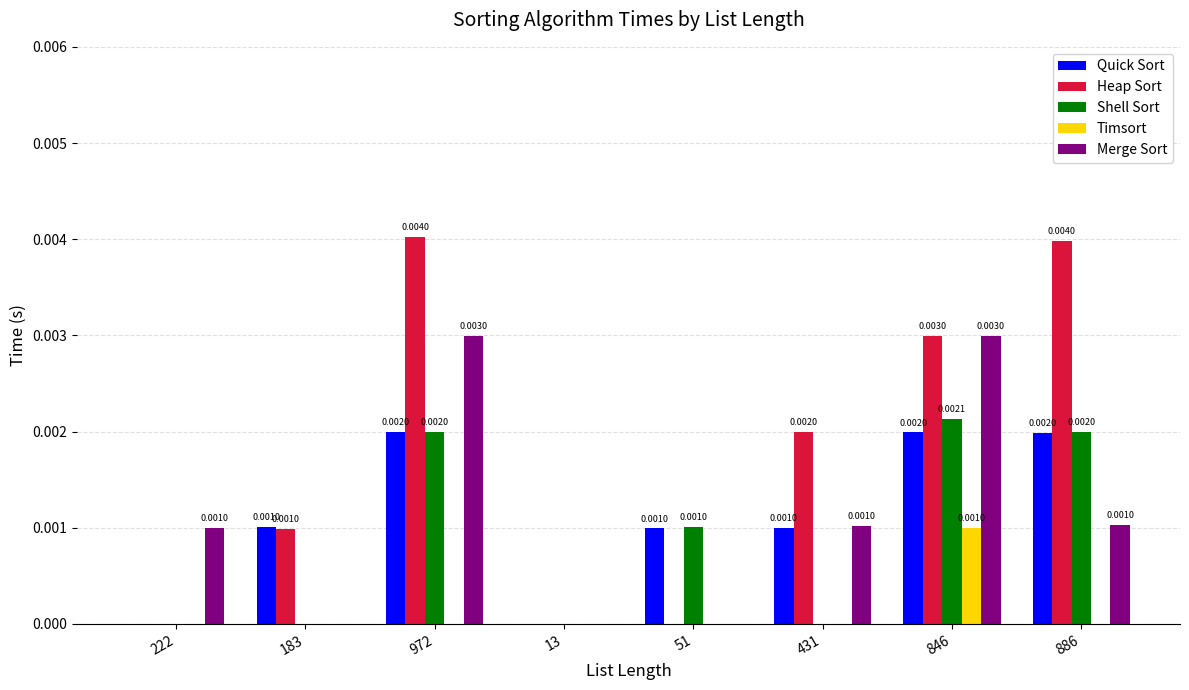

At which category is the sum across all series the highest?

846